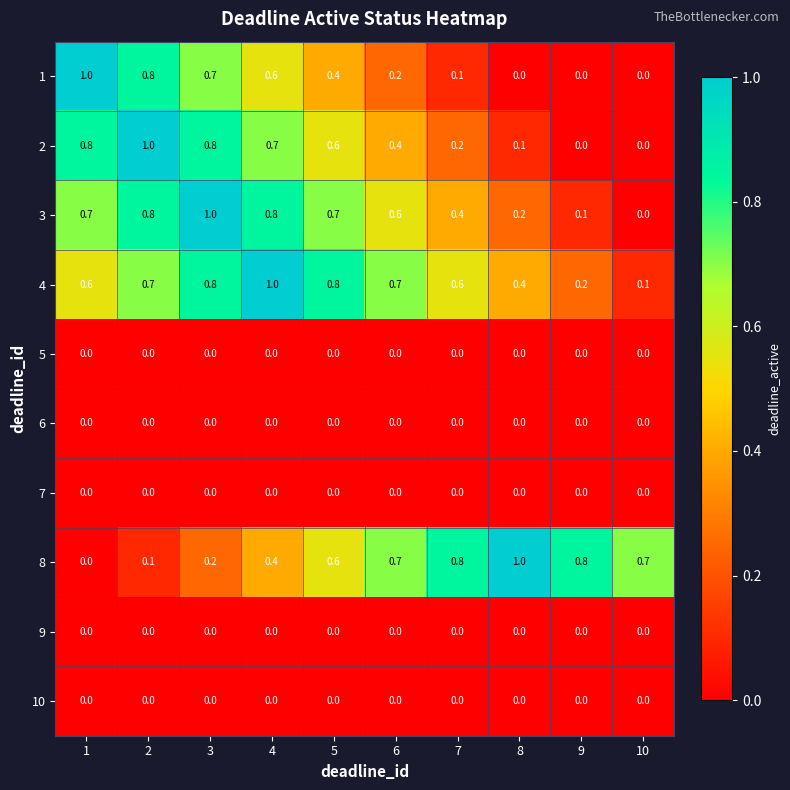

At how many categories does at least one series exceed 0?

10